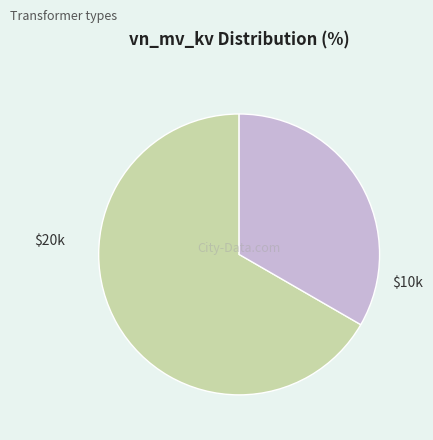

Does any single category account for the majority?

Yes